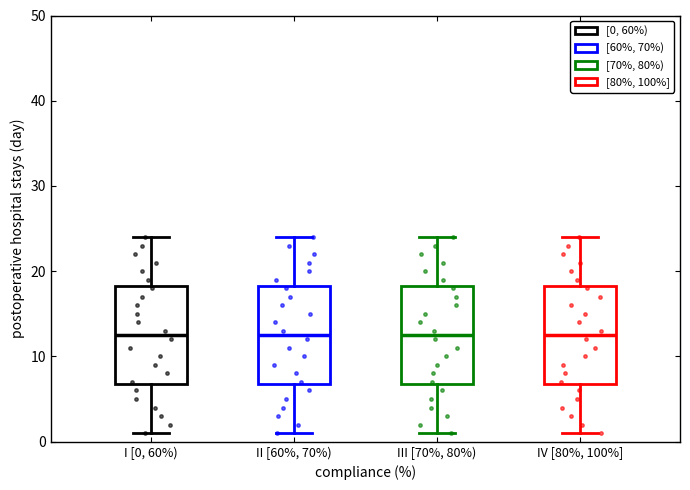

Reading left to right, read every box against the y-axis: the position of its median line, the range the box covers, and the ends of its whiskers. The values are not printed on the chart, so give them approximately, as read against the axis.

I [0, 60%): median 13, box 7 to 18, whiskers 1 to 24
II [60%, 70%): median 13, box 7 to 18, whiskers 1 to 24
III [70%, 80%): median 13, box 7 to 18, whiskers 1 to 24
IV [80%, 100%]: median 13, box 7 to 18, whiskers 1 to 24